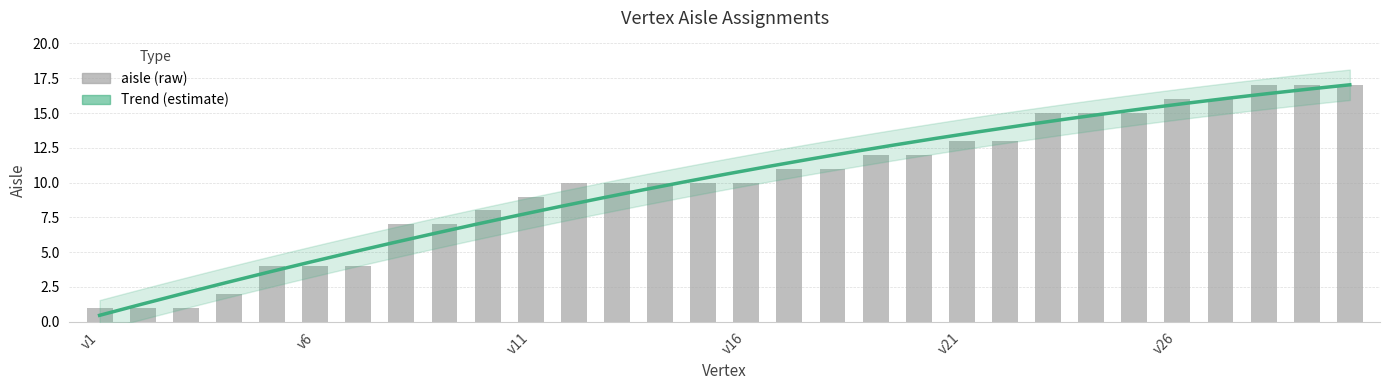

List the labels in order of value, largest first.

v28, v29, v30, v26, v27, v23, v24, v25, v21, v22, v19, v20, v17, v18, v12, v13, v14, v15, v16, v11, v10, v8, v9, v5, v6, v7, v4, v1, v2, v3